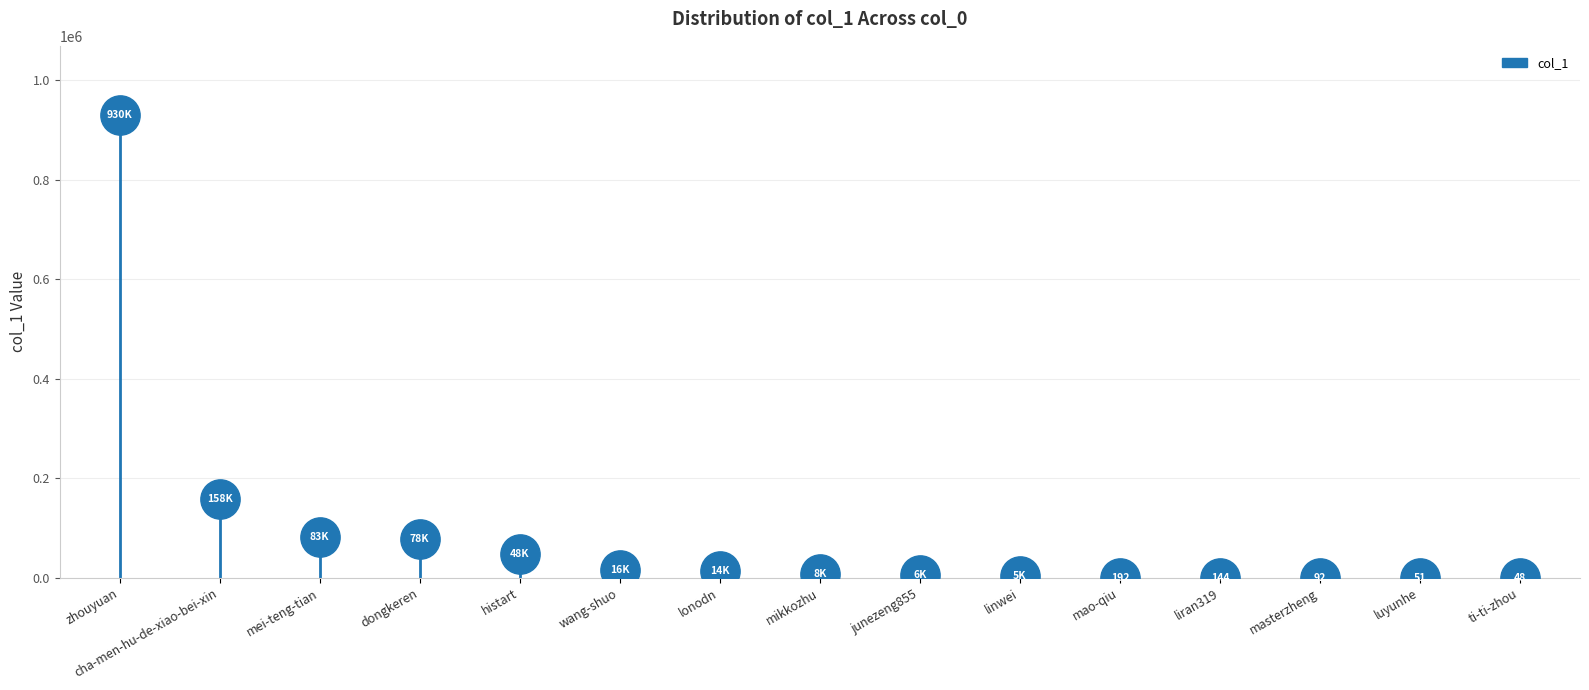

What is the range of Y values (max minus min)?

929455